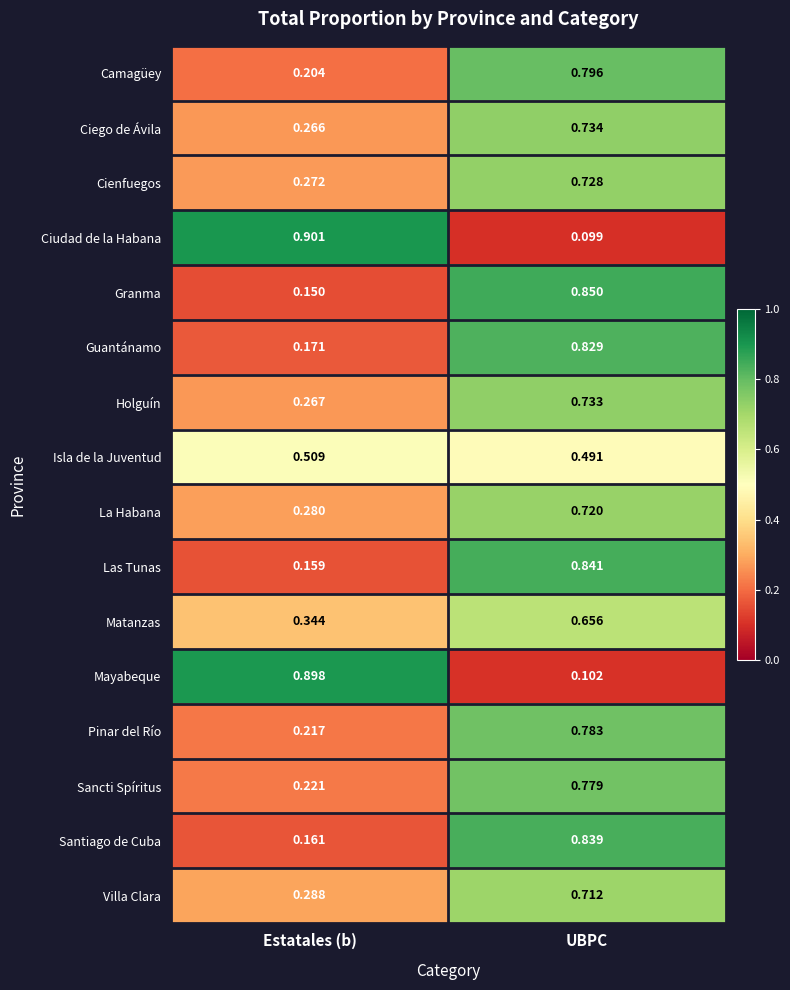

At which category does the chart reach its peak across all series?

Estatales (b)